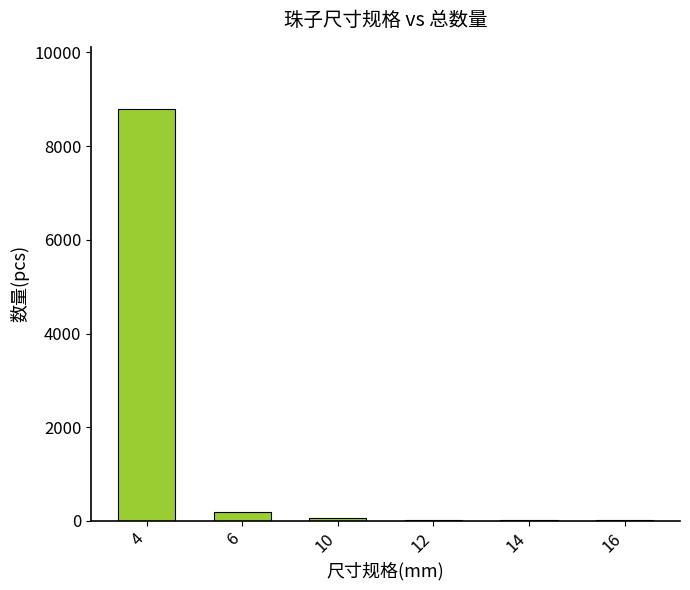

Where is the data nearest to the value 4406?

6